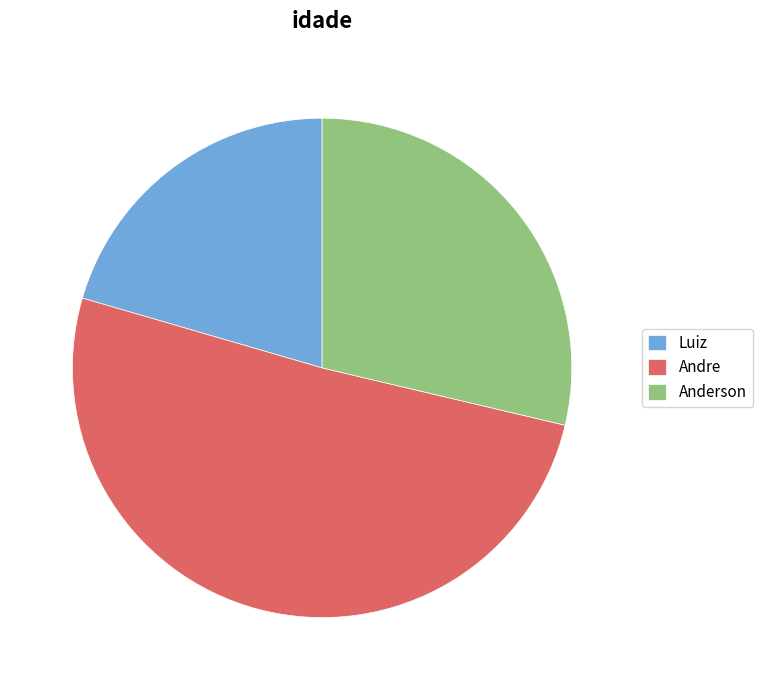

Which category has the biggest portion of the pie?

Andre